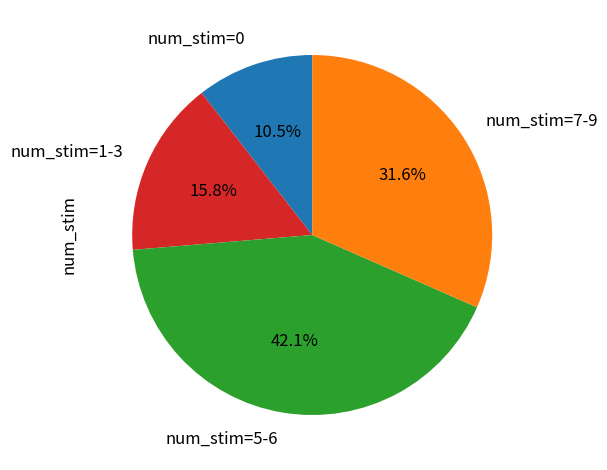

Does any single category account for the majority?

No